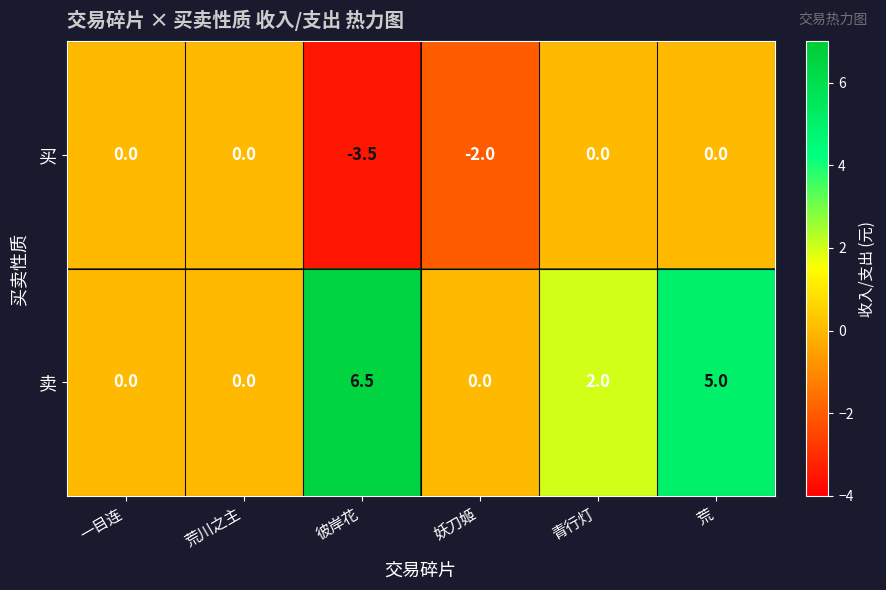

Reading left to right, list all the values displayed in this chart.

买: 0.0	0.0	-3.5	-2.0	0.0	0.0
卖: 0.0	0.0	6.5	0.0	2.0	5.0